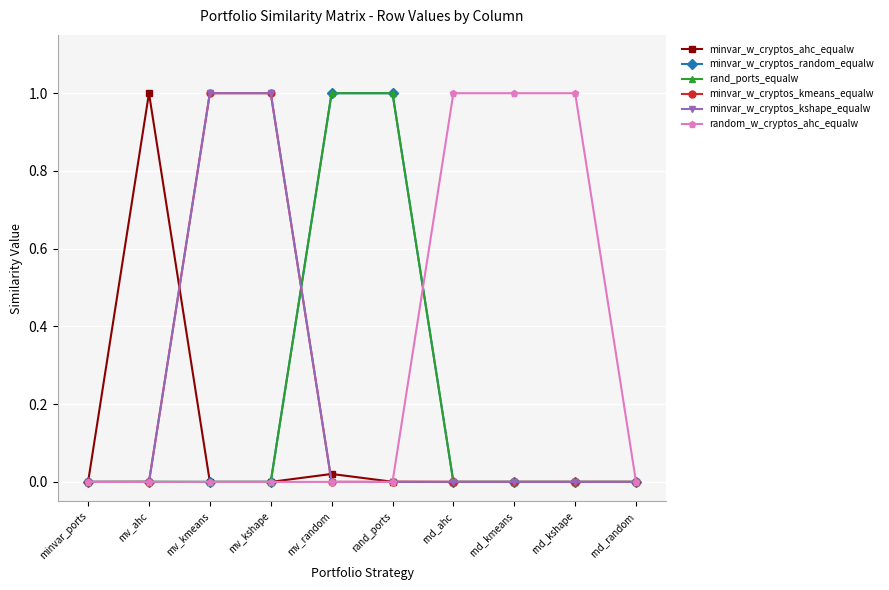

What is the difference between the maximum and minimum values in the minvar_w_cryptos_kmeans_equalw series?

1.0